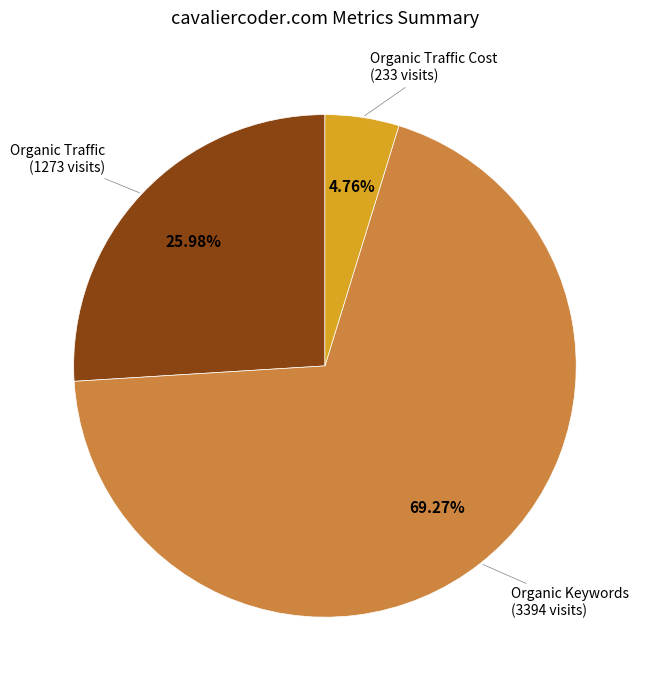

How many segments does this pie chart have?

3